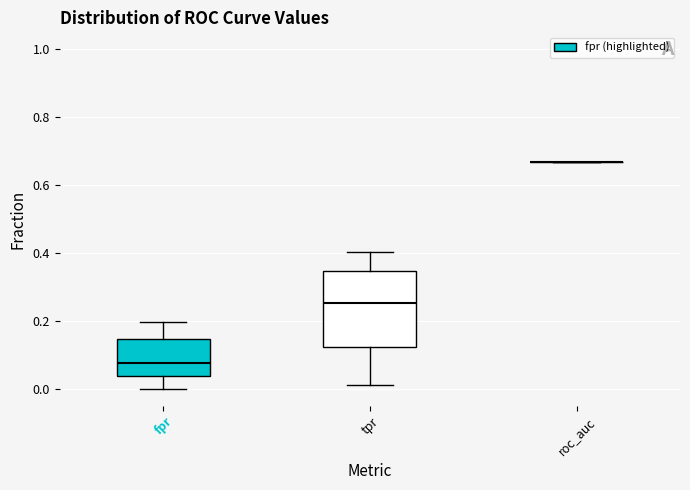

Which box is the tallest, from its lower edge to its upper edge?

tpr